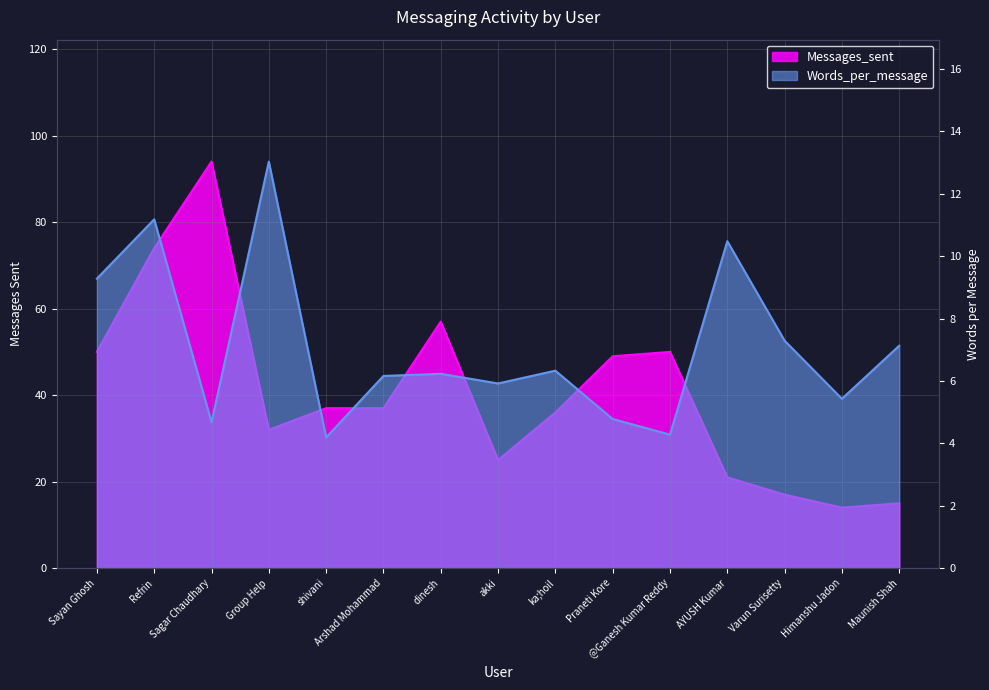

Where does the Words_per_message series first go above 6?

Sayan Ghosh